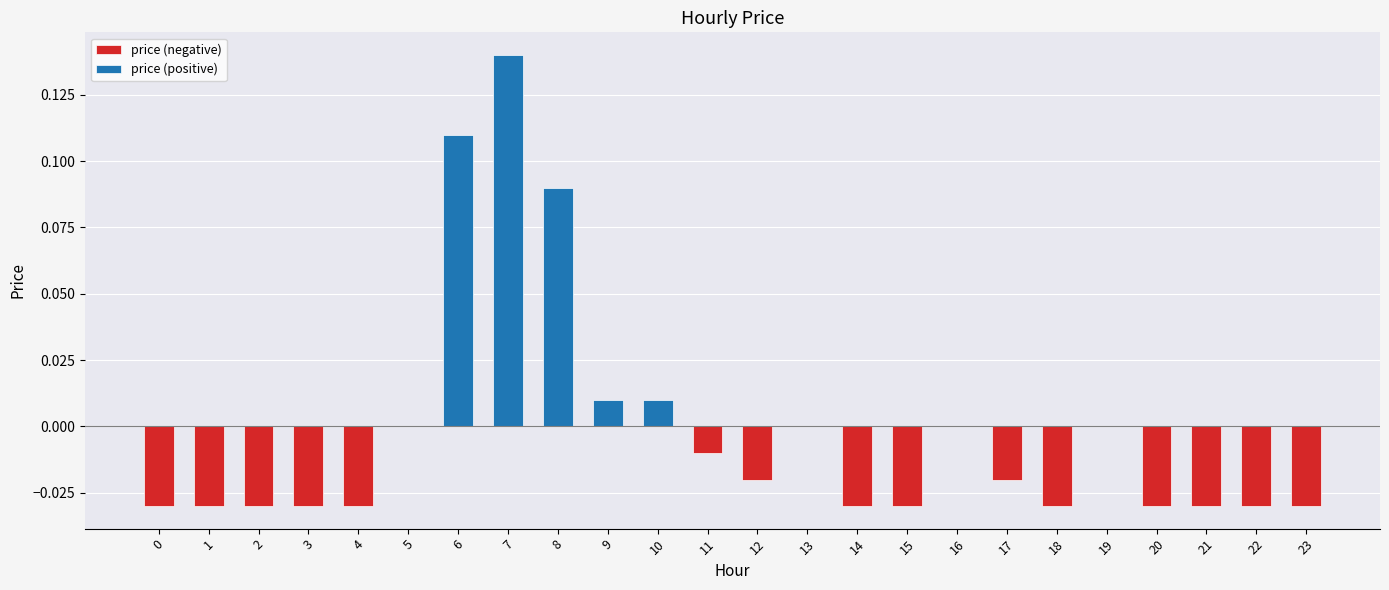

What is the greatest value displayed?

0.1